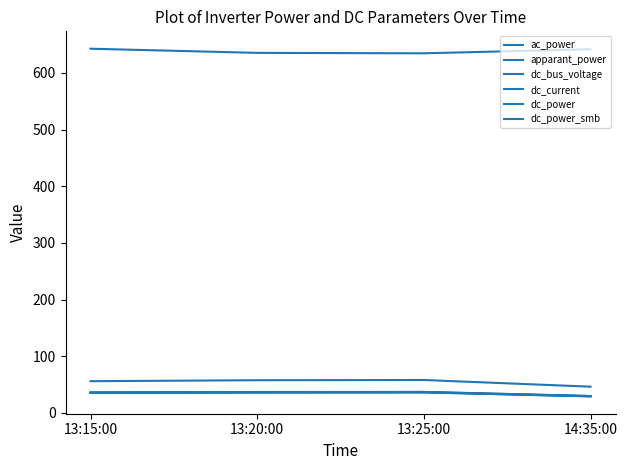

Does the chart display data point markers on the line(s)?

No